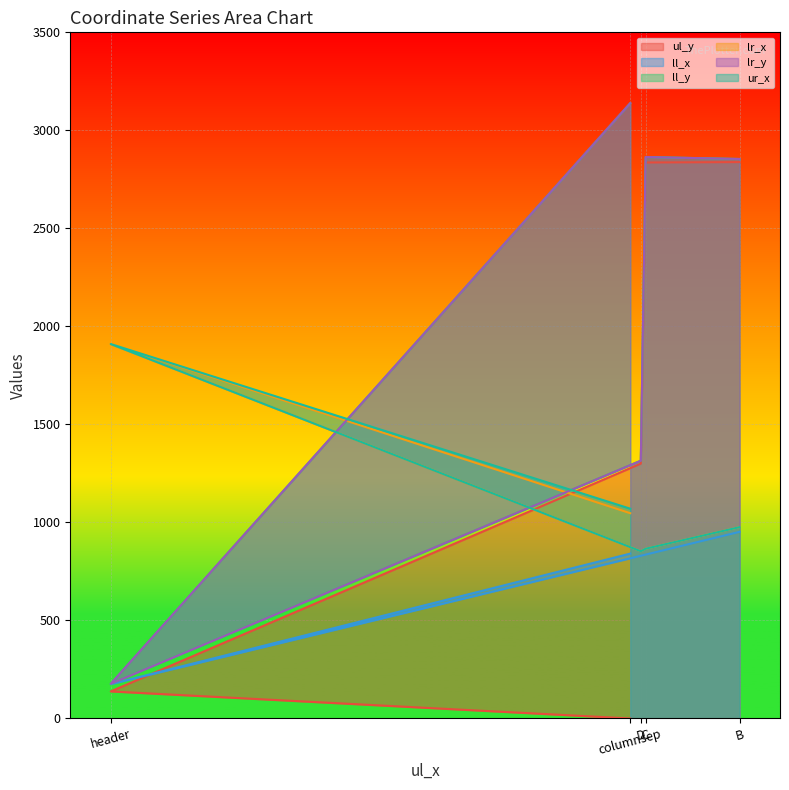

What is the lowest value of the ll_y series?

177